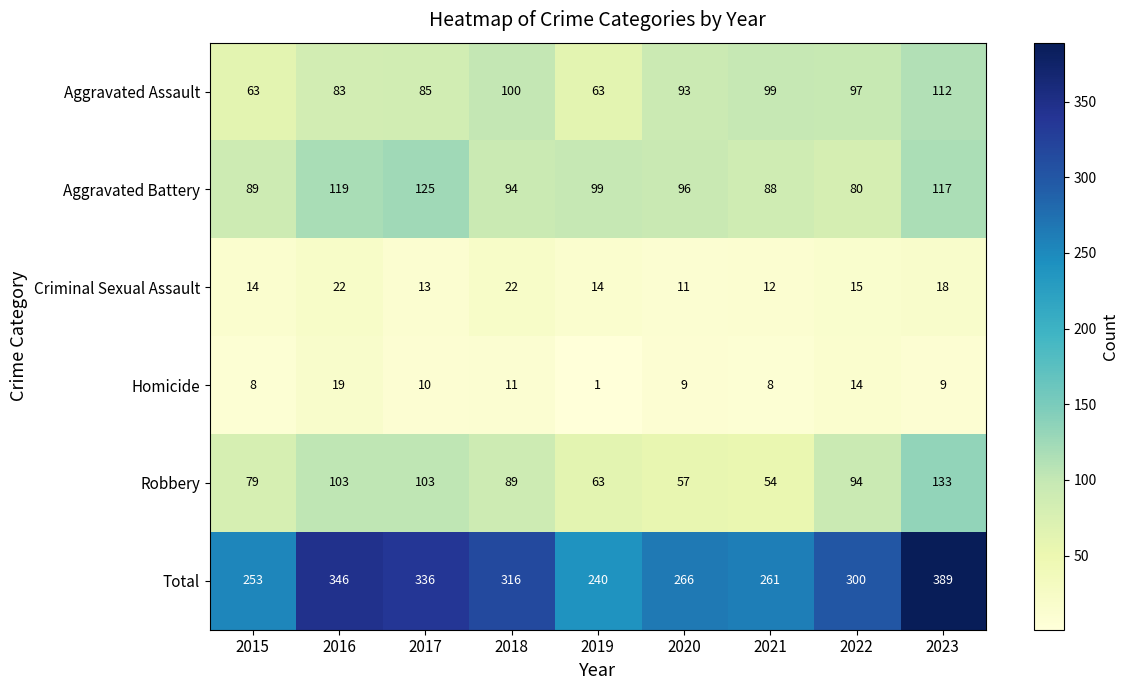

At how many categories does at least one series exceed 297?

5